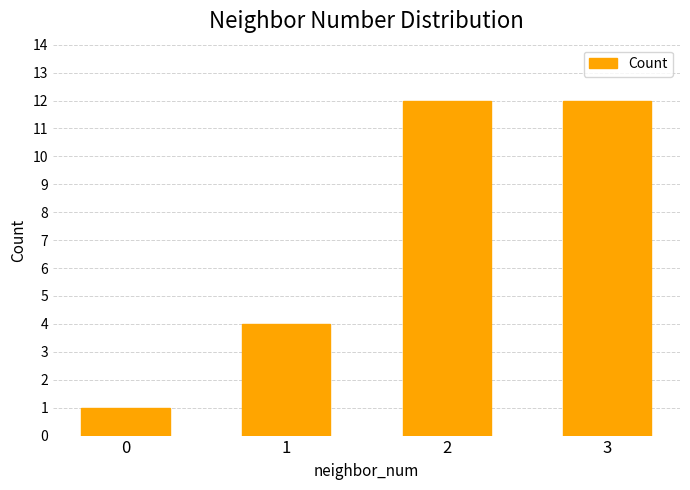

Reading right to left, list all the values displayed in this chart.

3=12	2=12	1=4	0=1